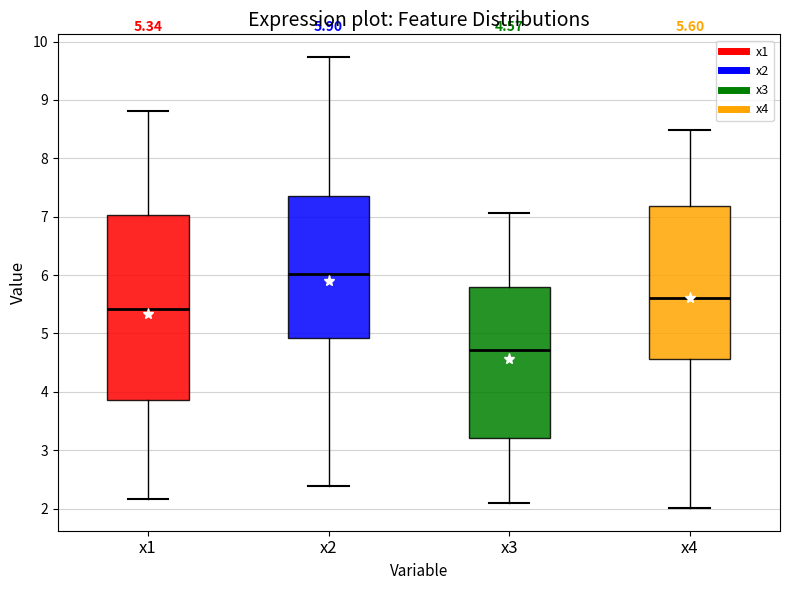

Comparing the boxes themselves (not the whiskers), which one is the tallest?

x1